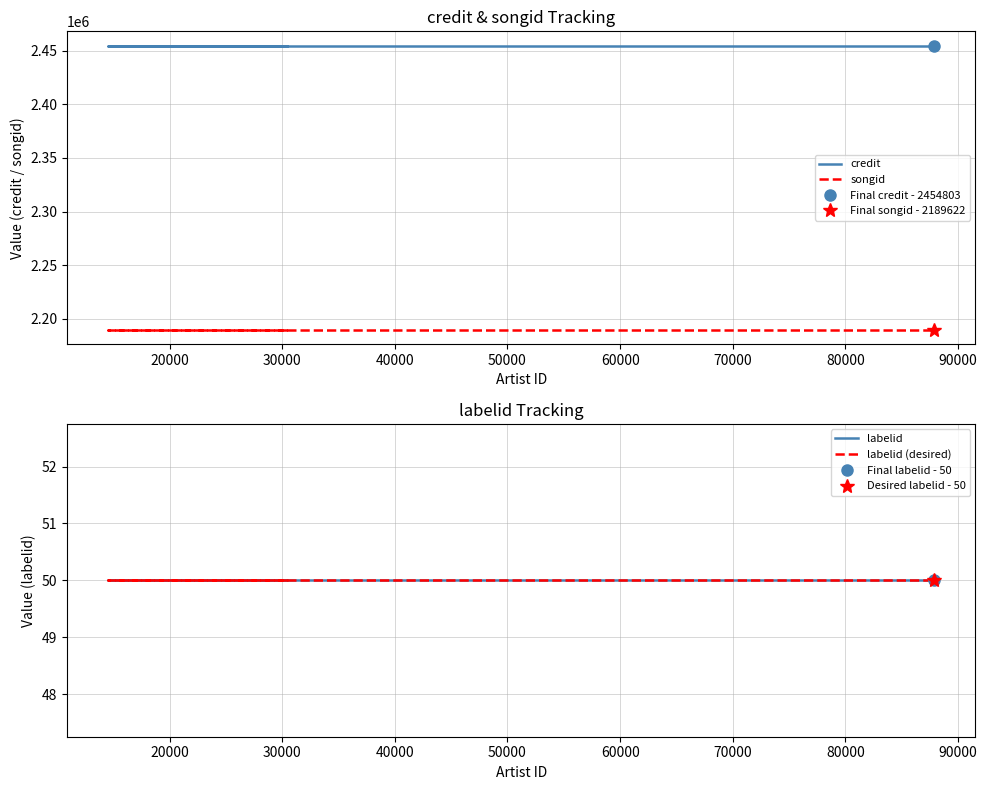

Rank the series by their maximum value, from lowest to highest.

labelid, labelid (desired), songid, credit